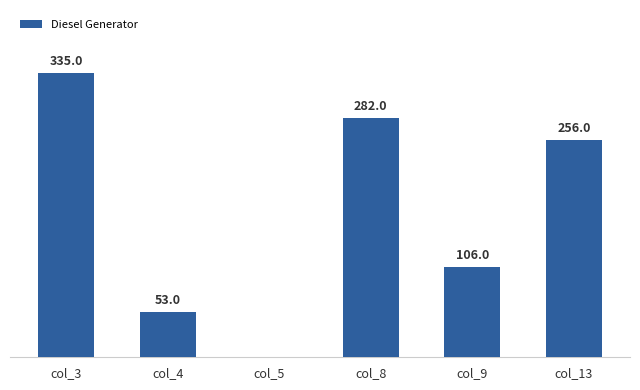

At which category does the chart reach its peak across all series?

col_3